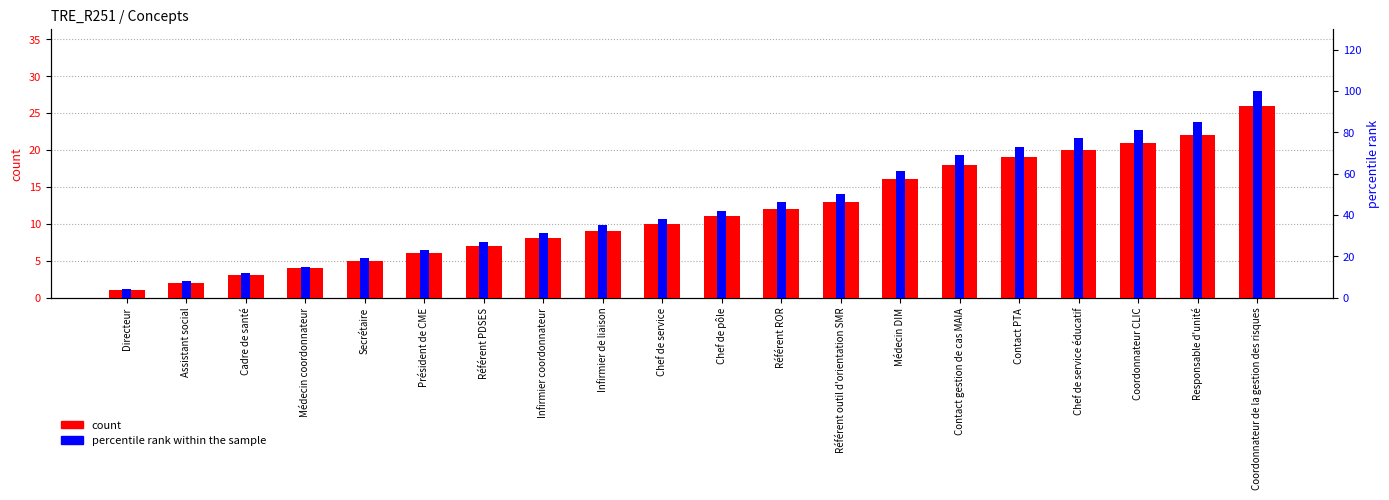

Reading left to right, what are all the values shown in this chart?

count: Directeur=1	Assistant social=2	Cadre de santé=3	Médecin coordonnateur=4	Secrétaire=5	Président de CME=6	Référent PDSES=7	Infirmier coordonnateur=8	Infirmier de liaison=9	Chef de service=10	Chef de pôle=11	Référent ROR=12	Référent outil d'orientation SMR=13	Médecin DIM=16	Contact gestion de cas MAIA=18	Contact PTA=19	Chef de service éducatif=20	Coordonnateur CLIC=21	Responsable d'unité=22	Coordonnateur de la gestion des risques=26
percentile rank within the sample: Directeur=4	Assistant social=8	Cadre de santé=12	Médecin coordonnateur=15	Secrétaire=19	Président de CME=23	Référent PDSES=27	Infirmier coordonnateur=31	Infirmier de liaison=35	Chef de service=38	Chef de pôle=42	Référent ROR=46	Référent outil d'orientation SMR=50	Médecin DIM=61	Contact gestion de cas MAIA=69	Contact PTA=73	Chef de service éducatif=77	Coordonnateur CLIC=81	Responsable d'unité=85	Coordonnateur de la gestion des risques=100